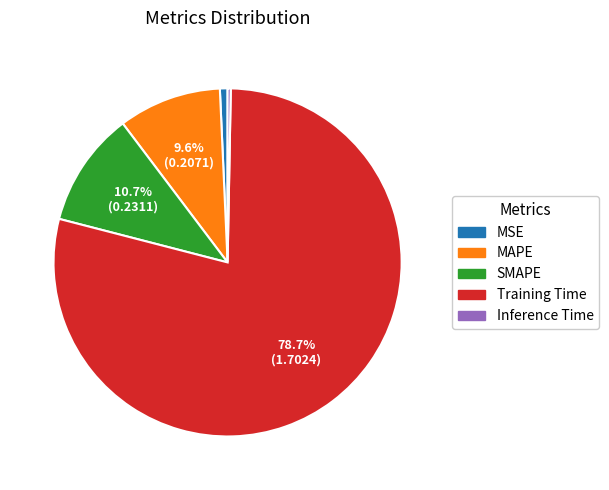

How many slices are in this pie chart?

5